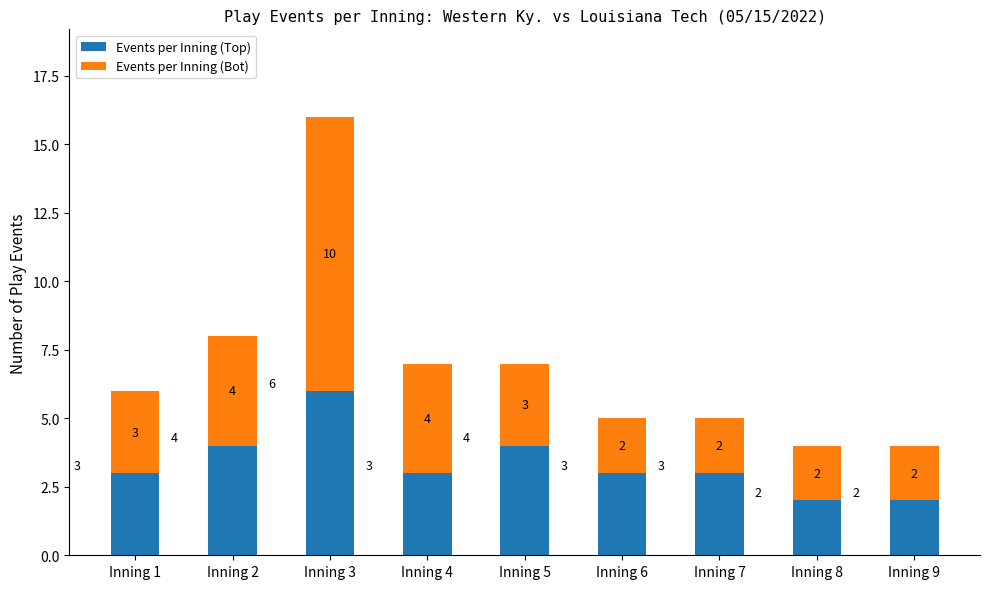

What is the difference between the maximum and second lowest values in the Events per Inning (Top) series?

4